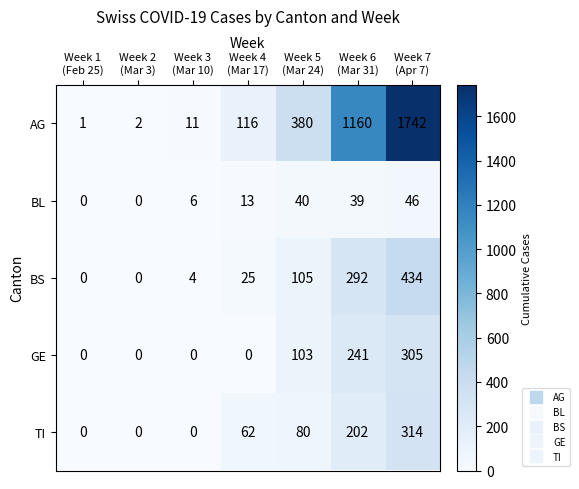

What is the difference between the maximum and minimum values in the GE series?

305